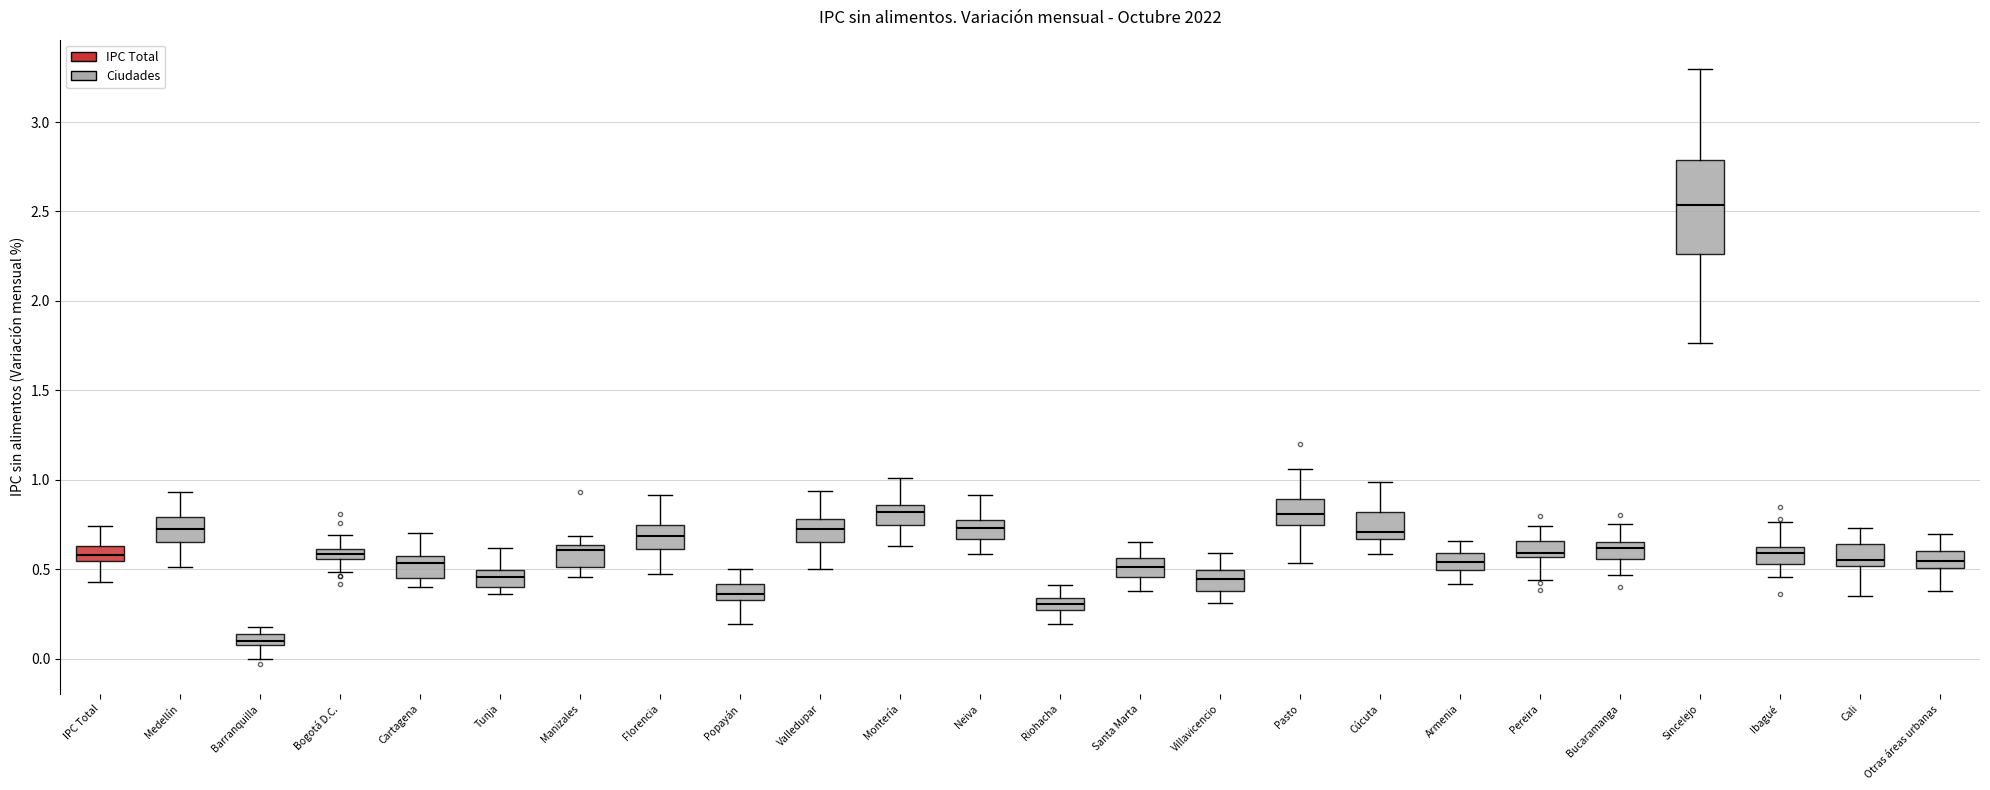

Which box has the highest median line?

Sincelejo